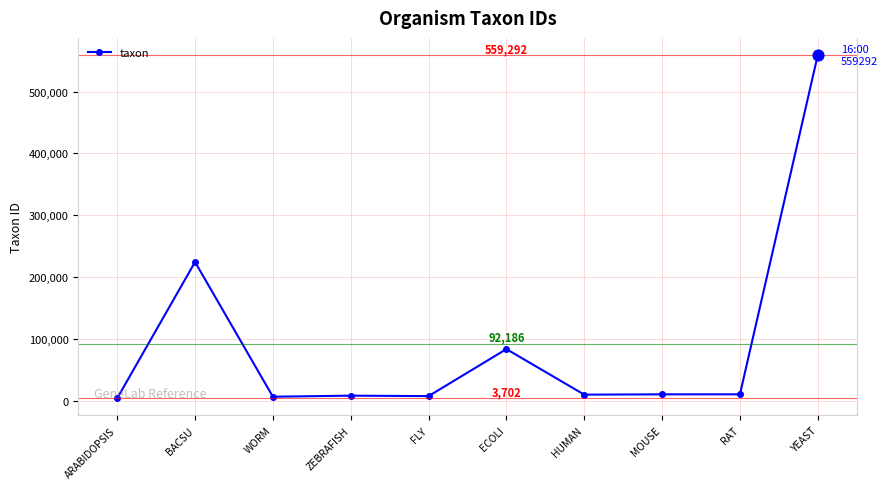

Which has a higher value, MOUSE or YEAST?

YEAST